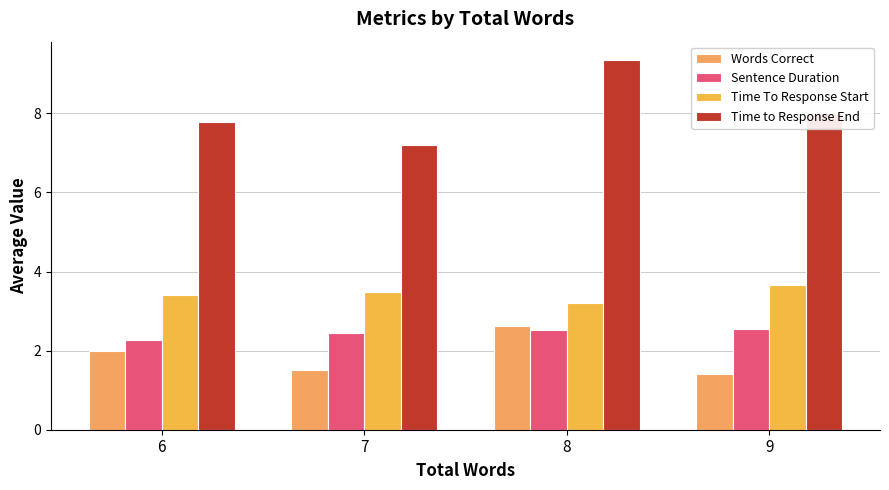

What is the sum of the Time to Response End values at 7 and 9?

15.2